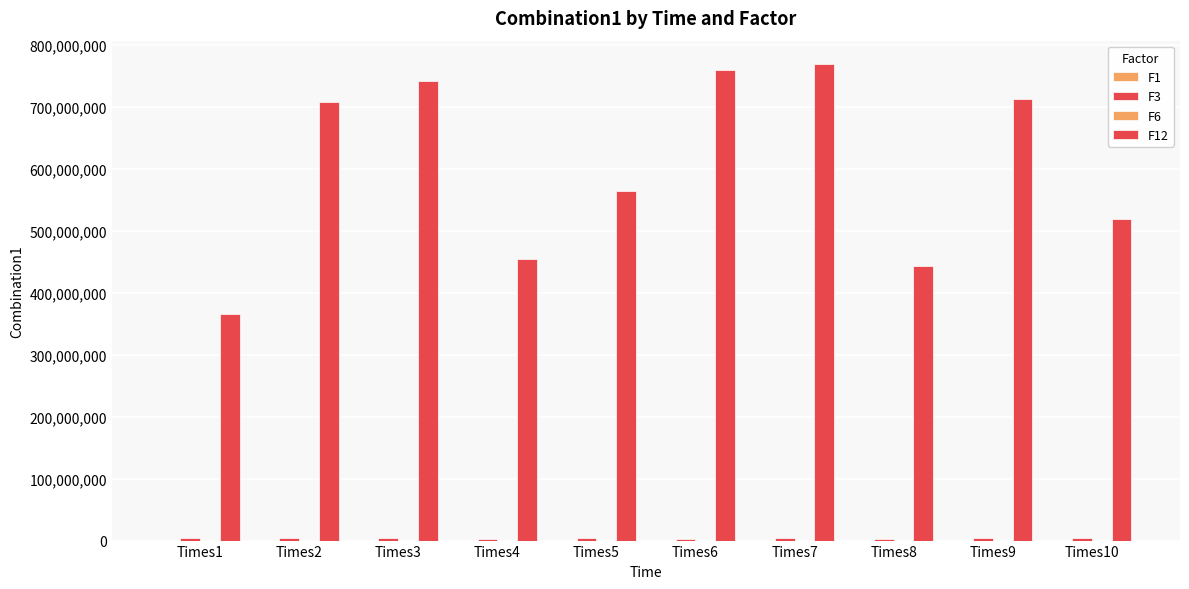

The F6 series shows 88547.6 at Times2. True or false?

False